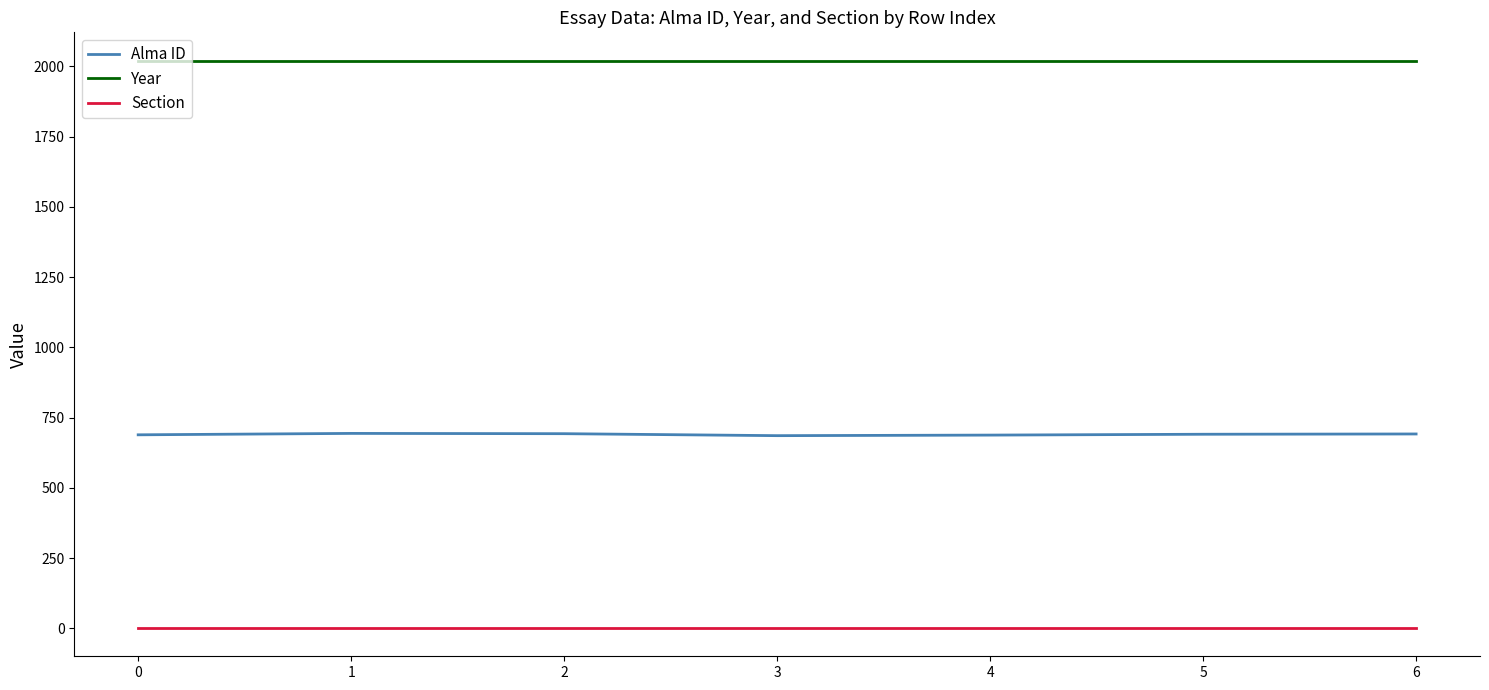

Is it true that Section equals 2 at 4?

True